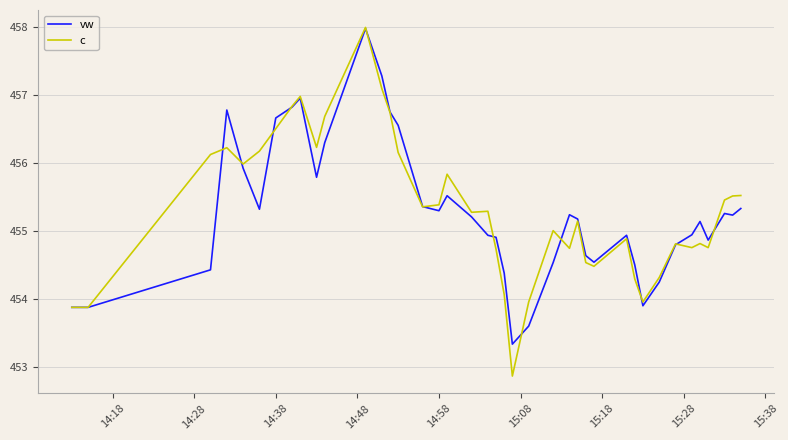

What is the lowest value of the c series?

452.9